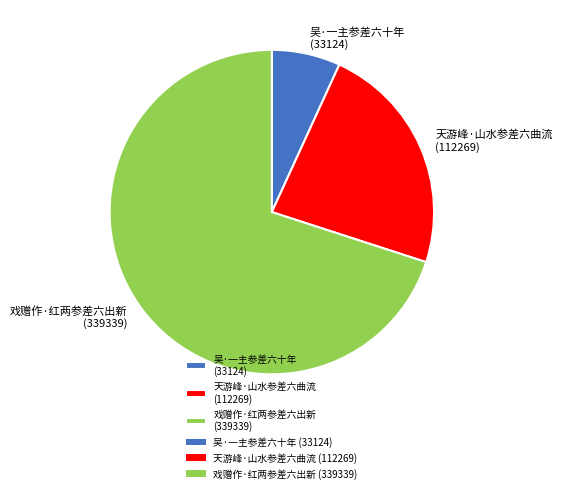

What is the ratio of the value at 天游峰·山水参差六曲流 to the value at 吴·一主参差六十年?

3.4